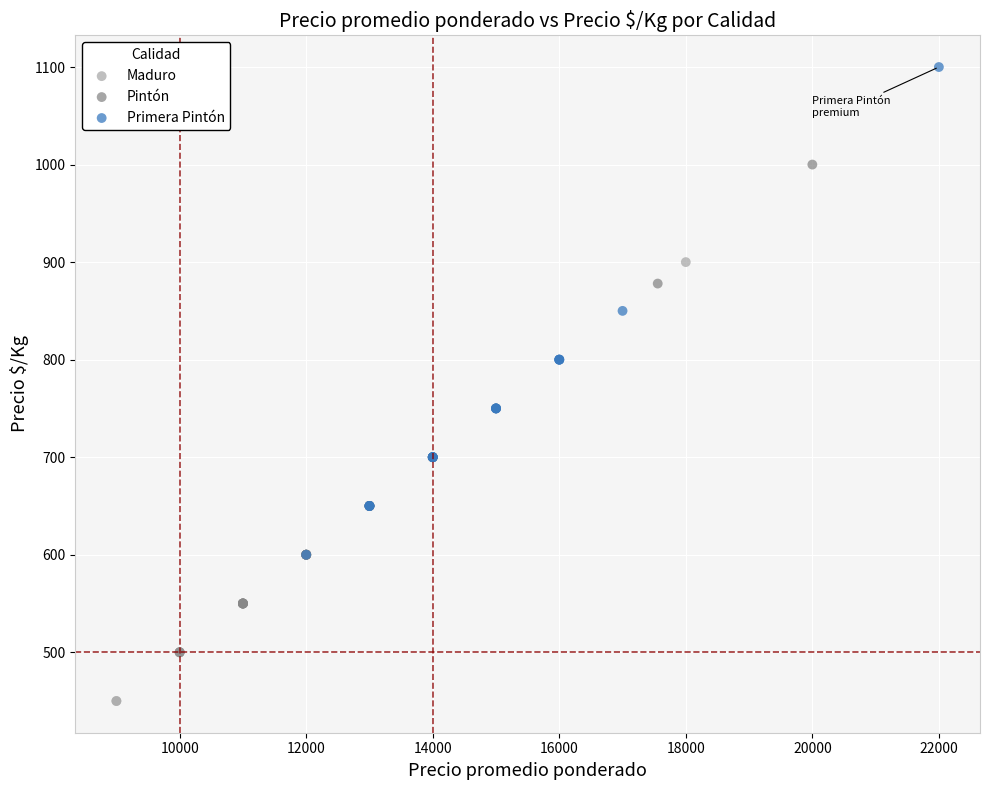

Which series contains the lowest Y value?

Maduro